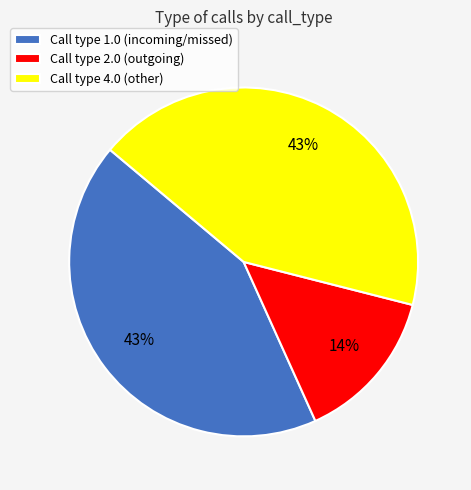

Approximately how many times larger is the value at Call type 4.0 (other) compared to Call type 1.0 (incoming/missed)?

1.0